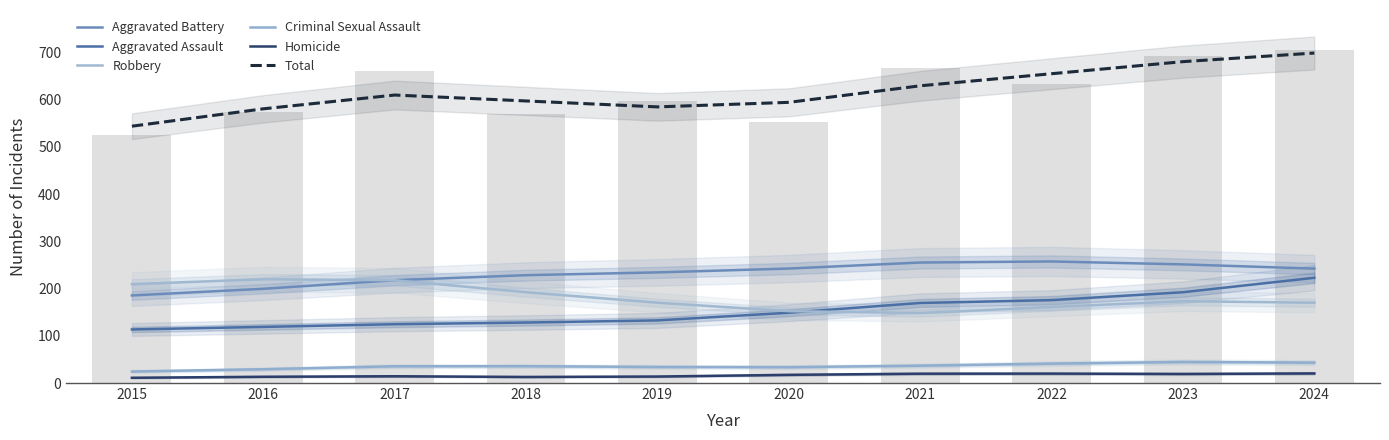

List the series in order of their peak value, highest first.

Total, Aggravated Battery, Aggravated Assault, Robbery, Criminal Sexual Assault, Homicide